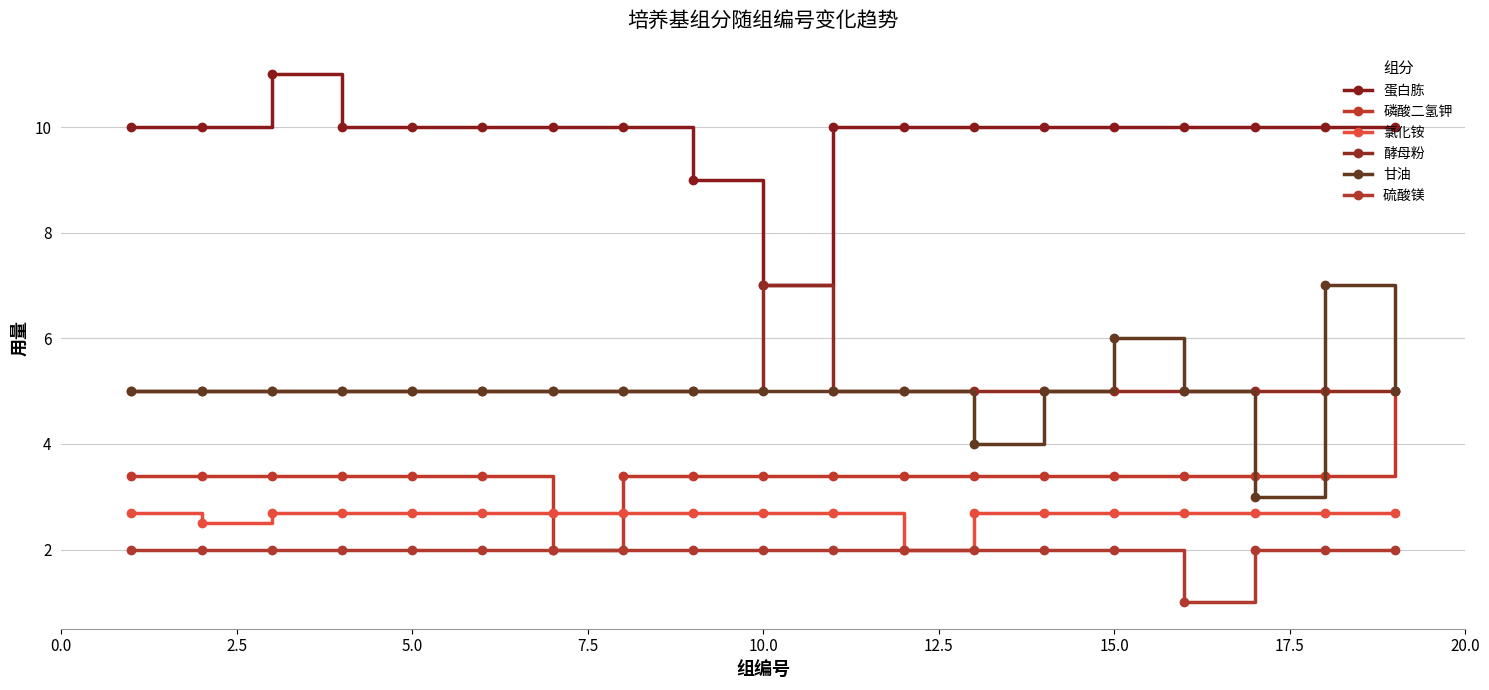

Does the chart have visible grid lines?

Yes